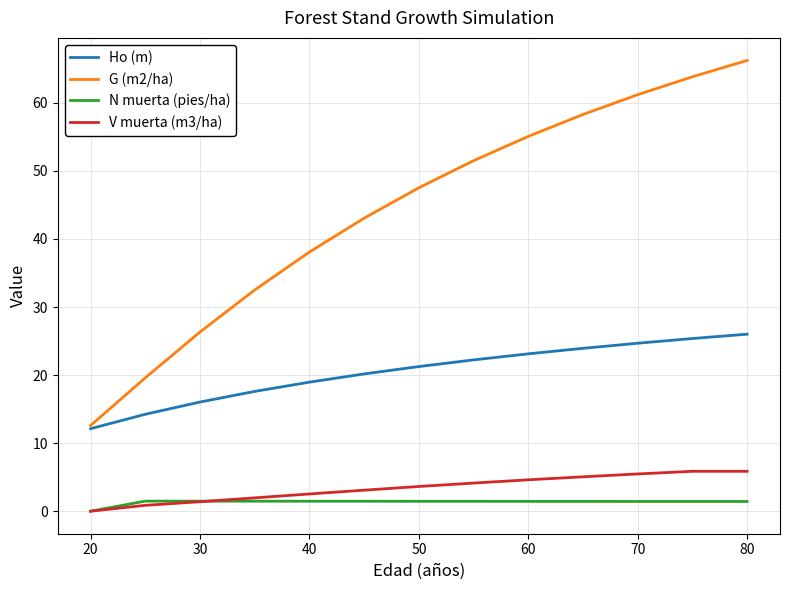

What is the sum of all N muerta (pies/ha) values?

17.4